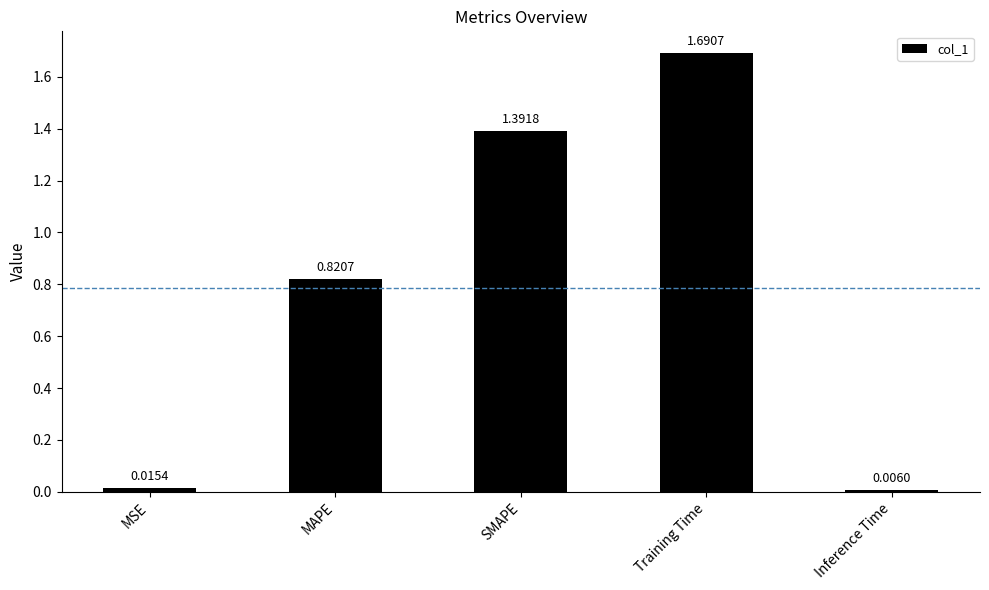

What is the difference between the values at SMAPE and Training Time?

0.3